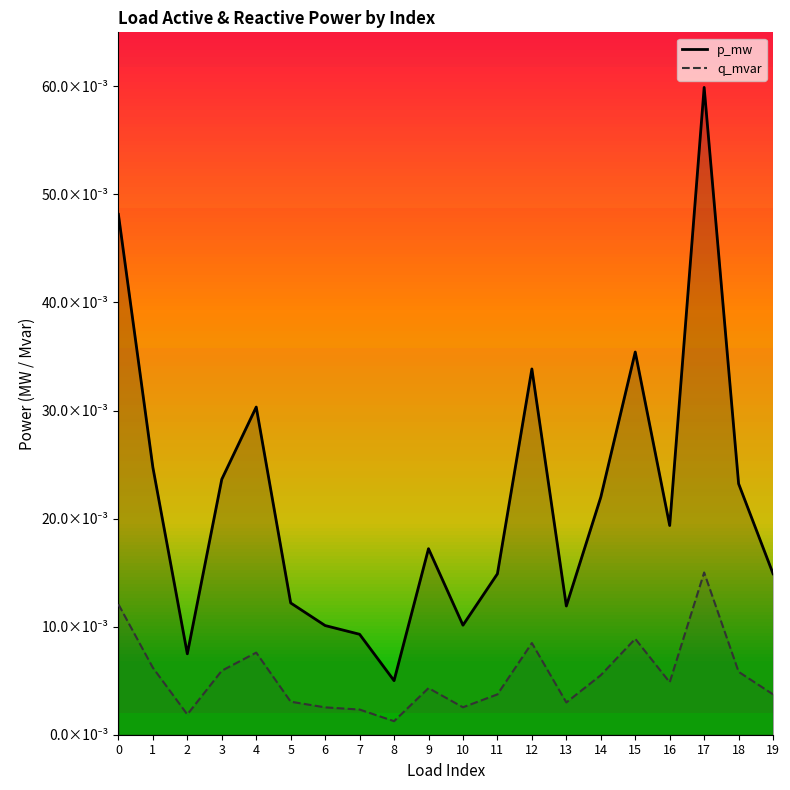

Is the value of q_mvar at 1 greater than the value of p_mw at 1?

No